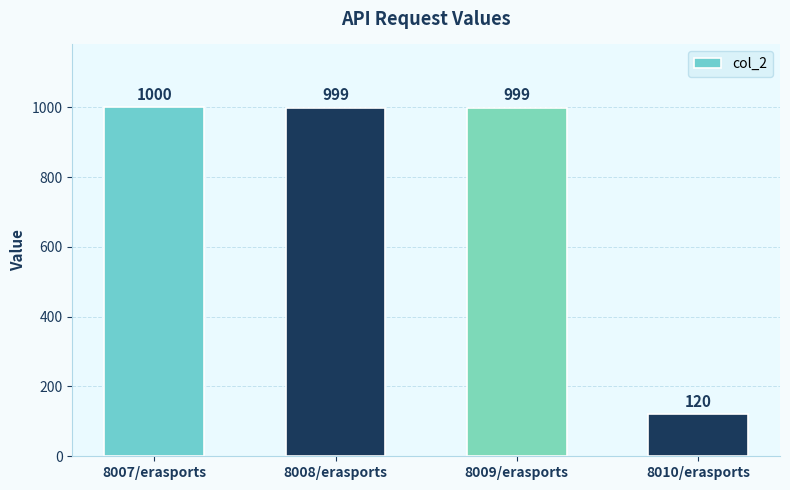

At which category does the chart reach its minimum across all series?

8010/erasports